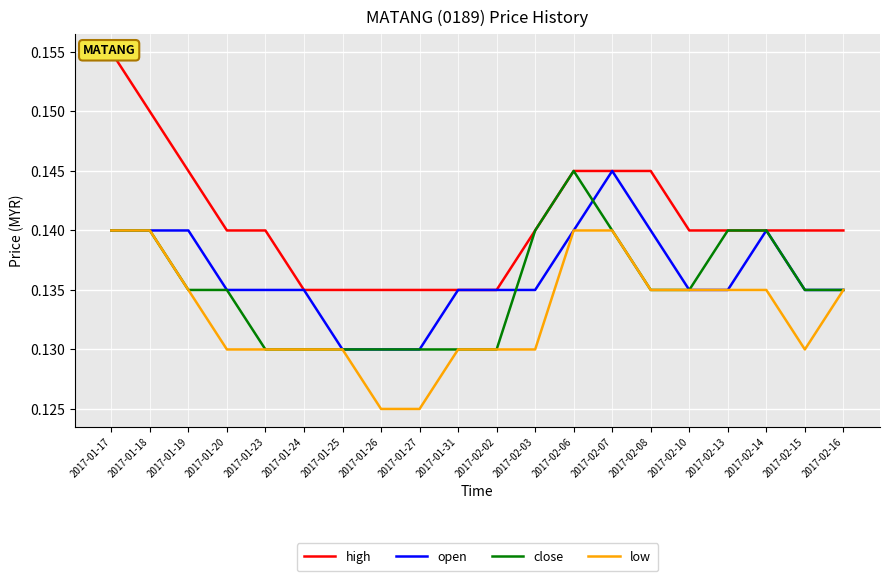

What is the label of the 5th point from the right?

2017-02-10